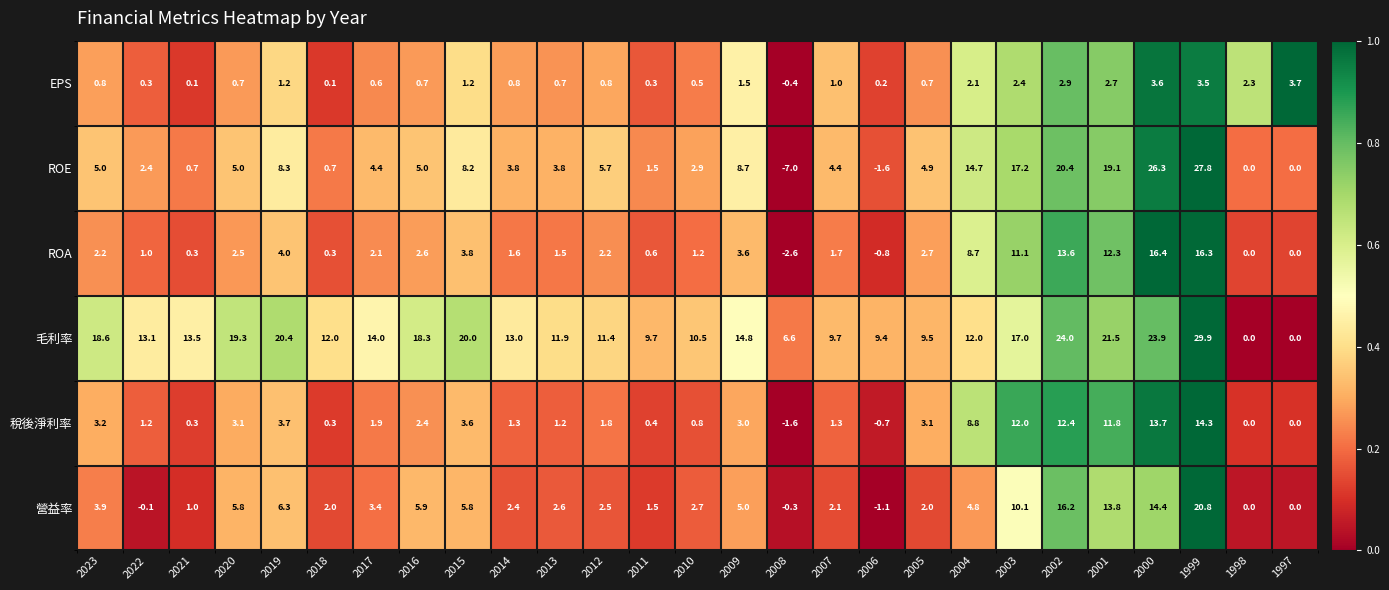

How many data points in ROA are above 2?

15